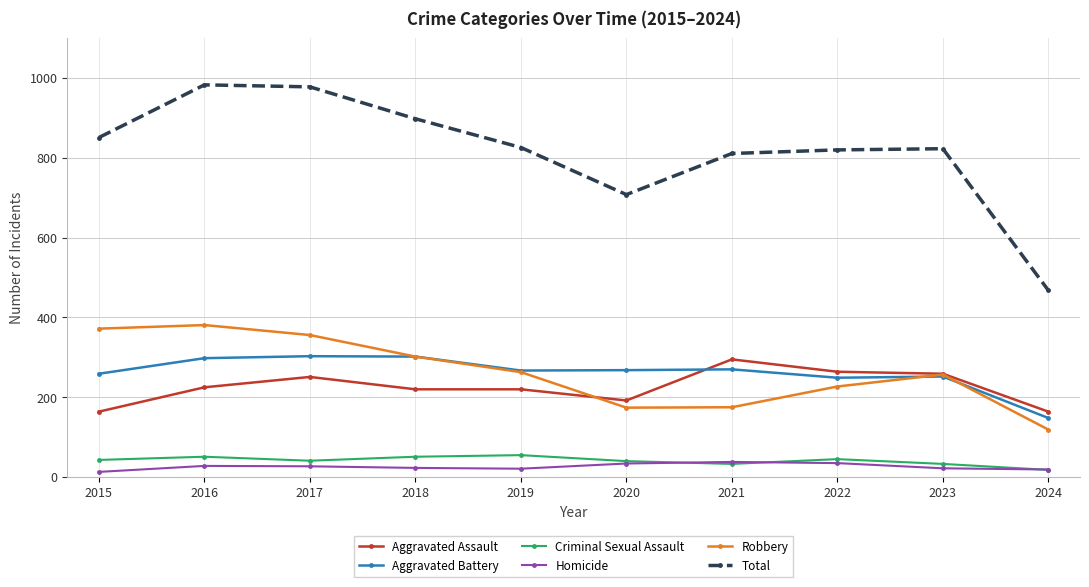

What is the value of the Criminal Sexual Assault point at the 6th from the left?

40